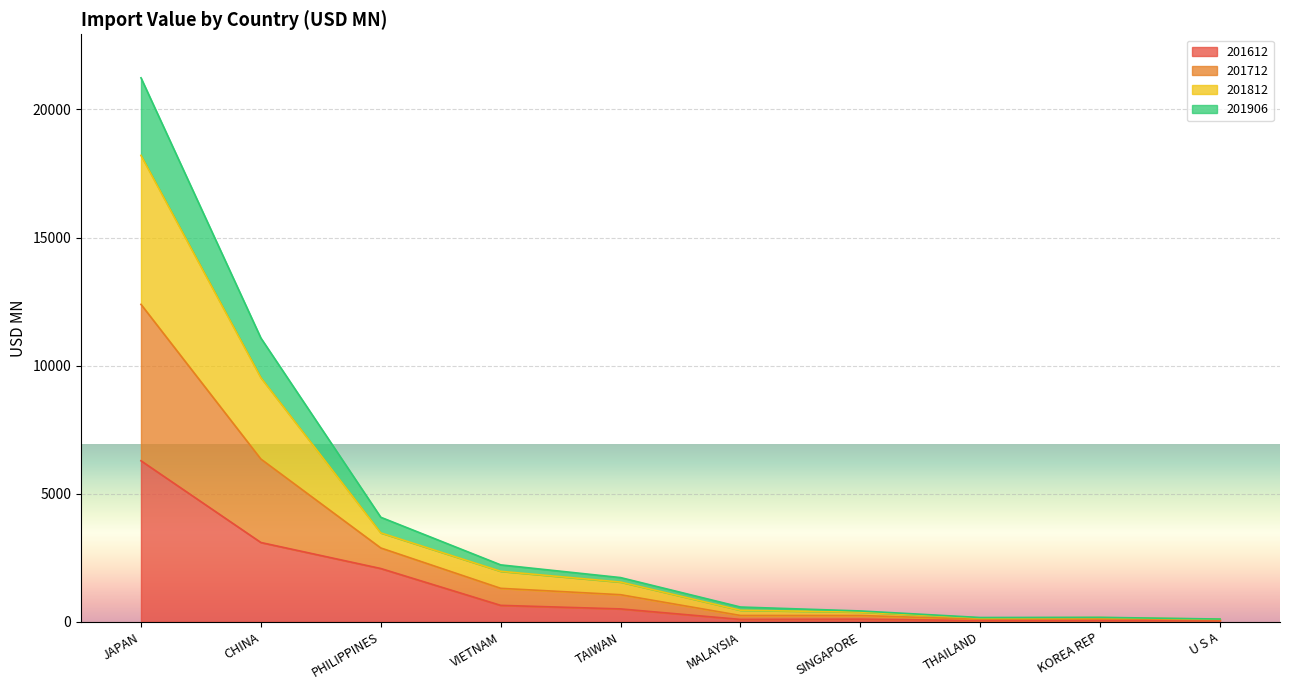

At which category is the sum across all series the highest?

JAPAN